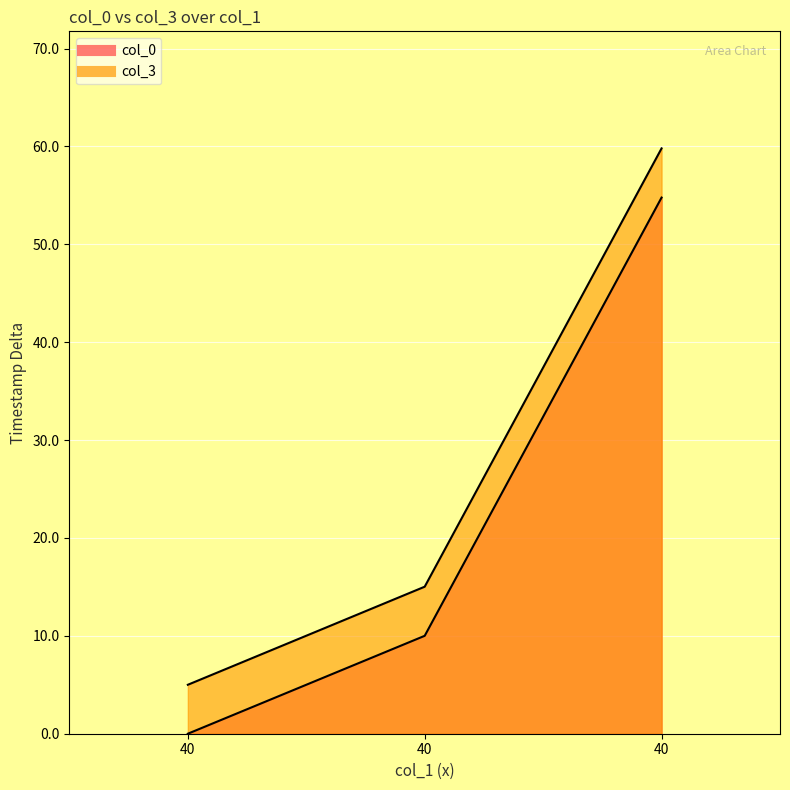

Read the col_3 value at 40.

15.0